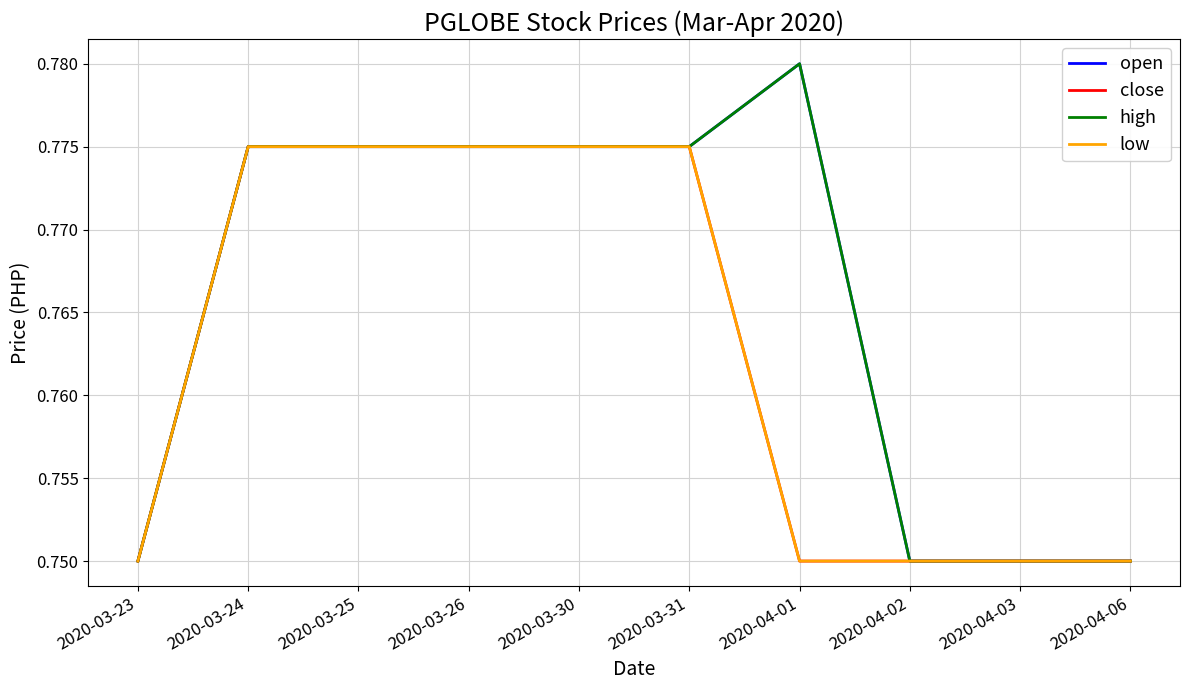

What is the average value of the close series?

0.8